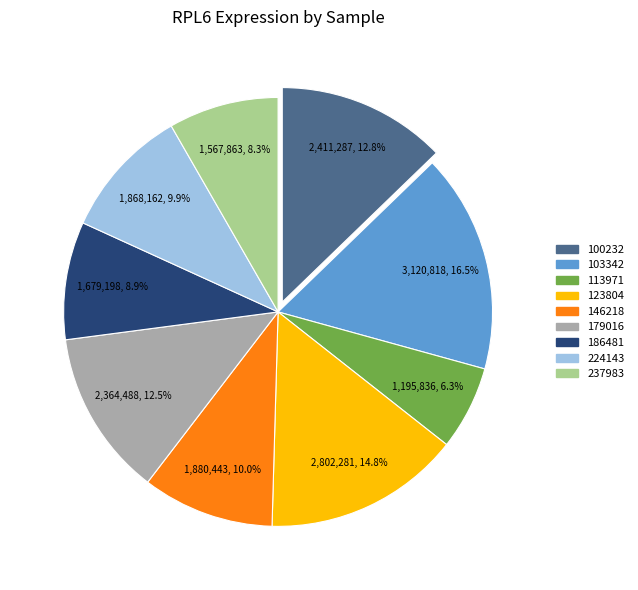

Is it true that 123804 is 15% of the pie?

True